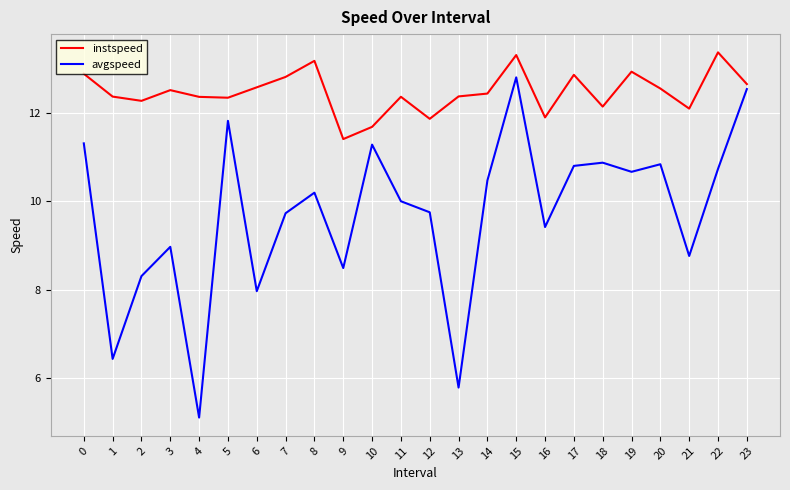

What is the difference between the maximum and minimum values in the avgspeed series?

7.7